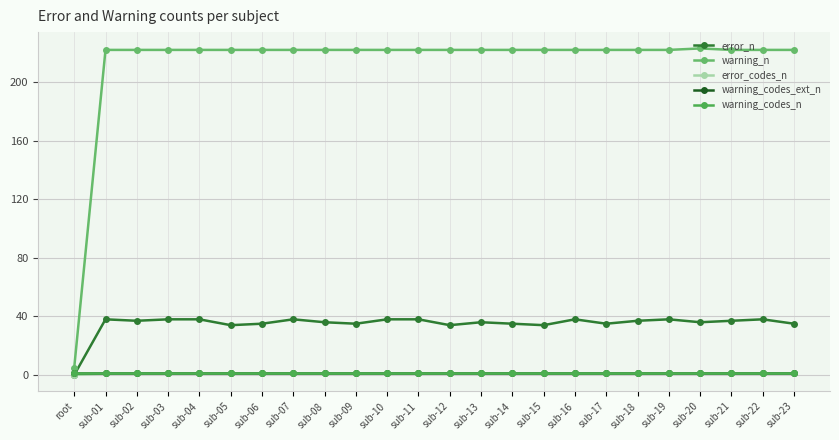

List the series in order of their peak value, highest first.

warning_n, error_n, error_codes_n, warning_codes_ext_n, warning_codes_n